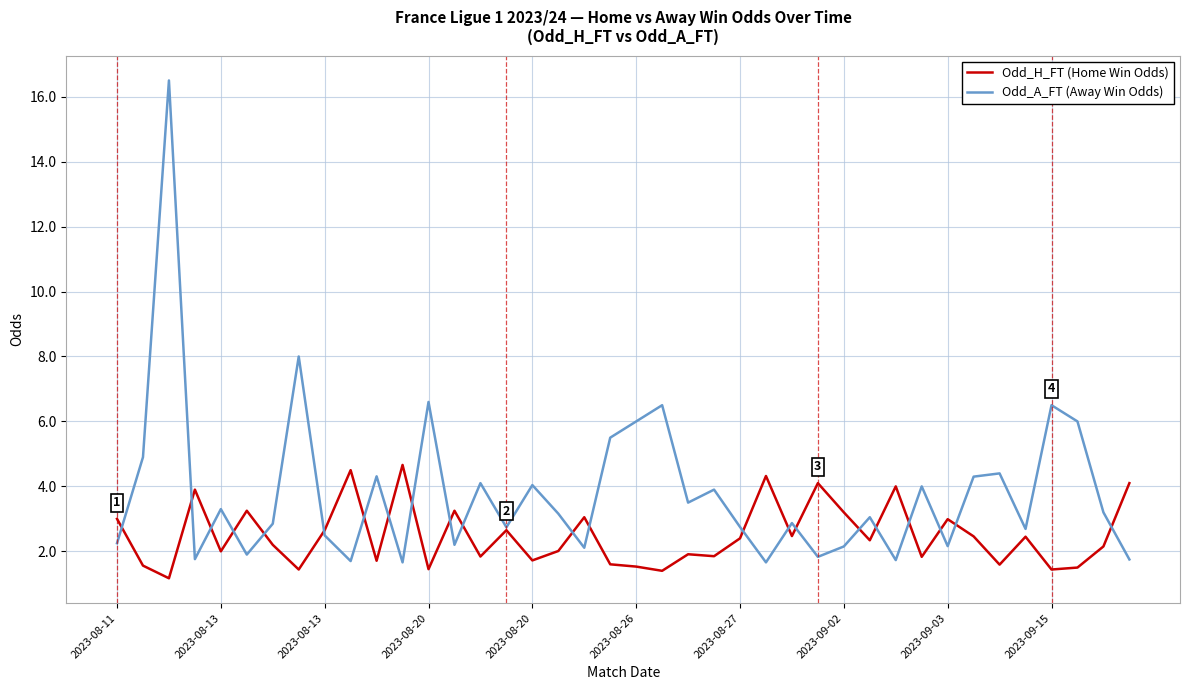

Rank the series by their maximum value, from highest to lowest.

Odd_A_FT (Away Win Odds), Odd_H_FT (Home Win Odds)